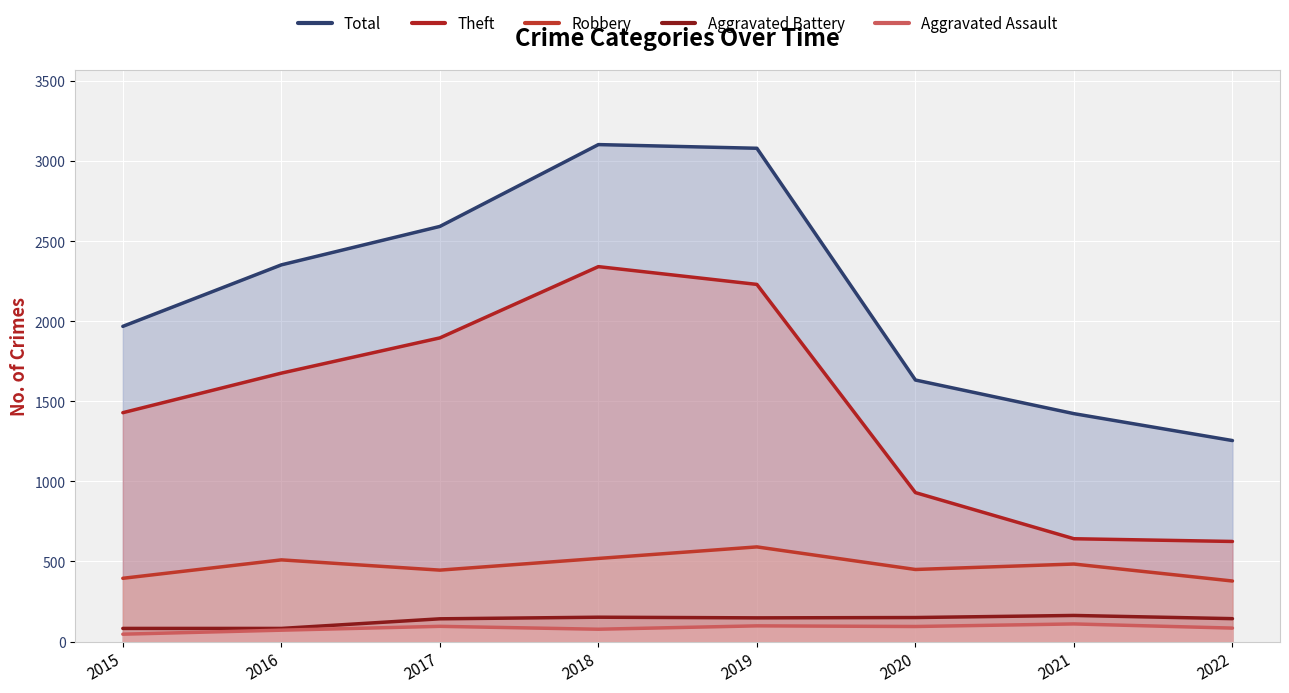

At which category is the sum across all series the highest?

2018